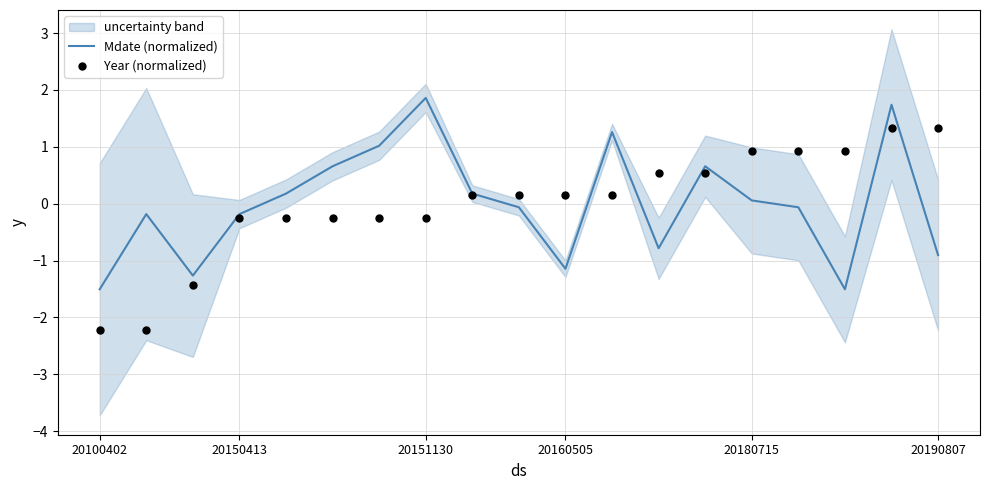

Which series has the largest Y range (max minus min)?

Year (normalized)